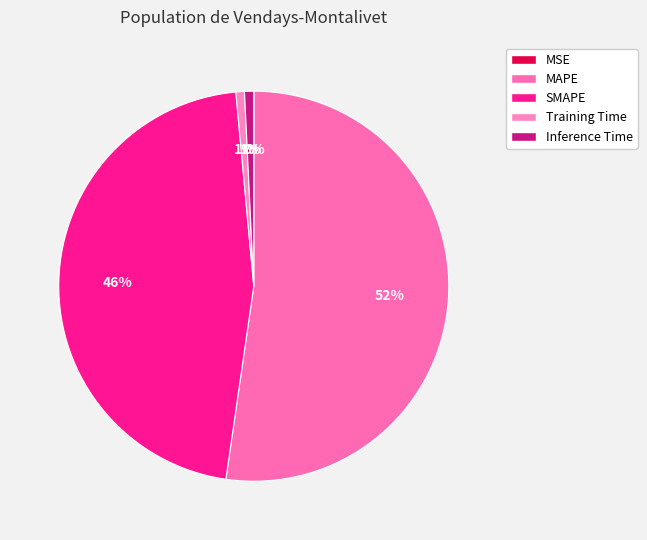

To the nearest percent, what portion does Inference Time represent?

1%